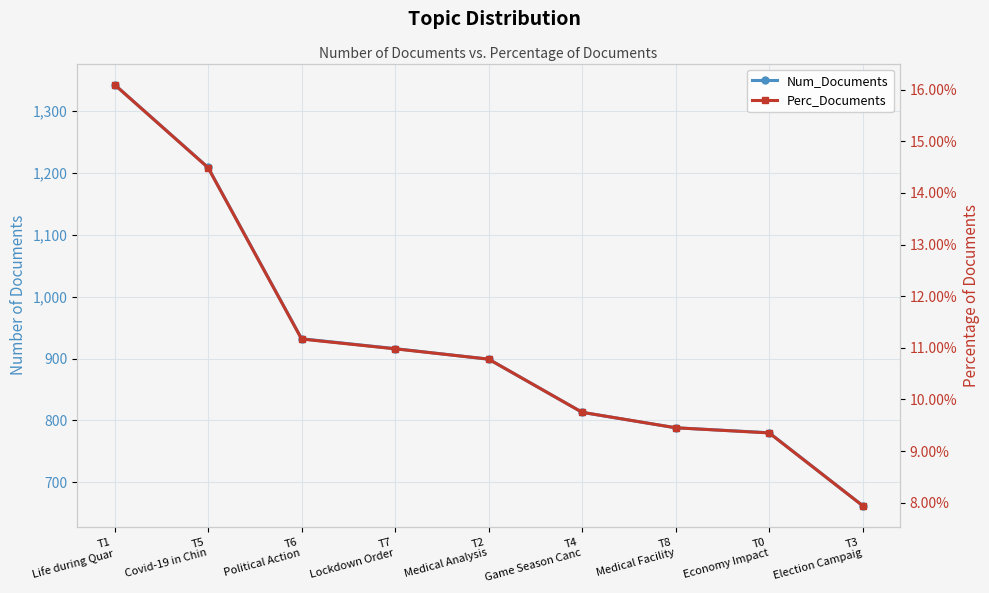

The Num_Documents series shows 1343.0 at T1
Life during Quar. True or false?

True